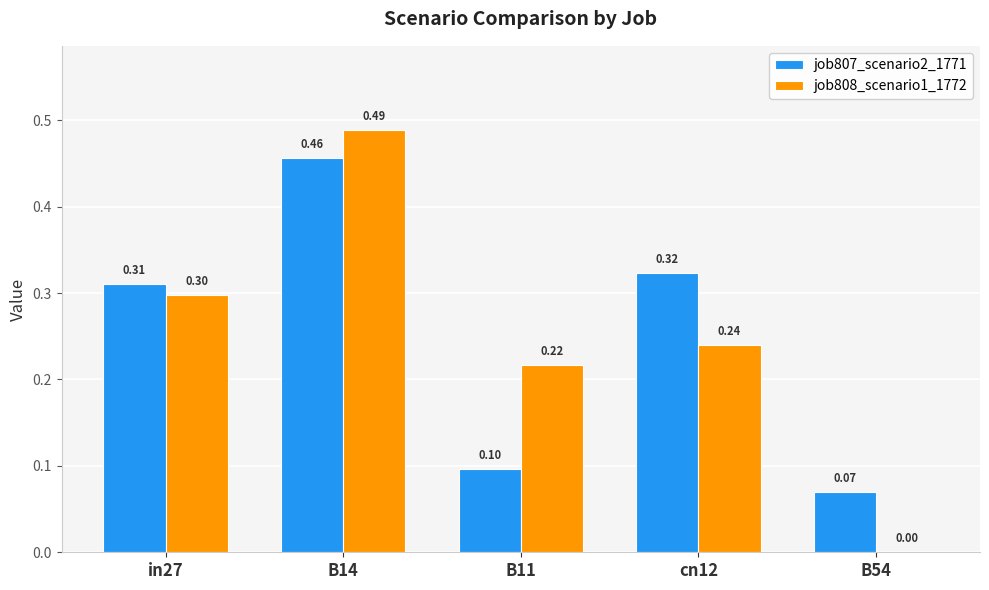

Is the value of job807_scenario2_1771 at B14 greater than the value of job808_scenario1_1772 at B54?

Yes